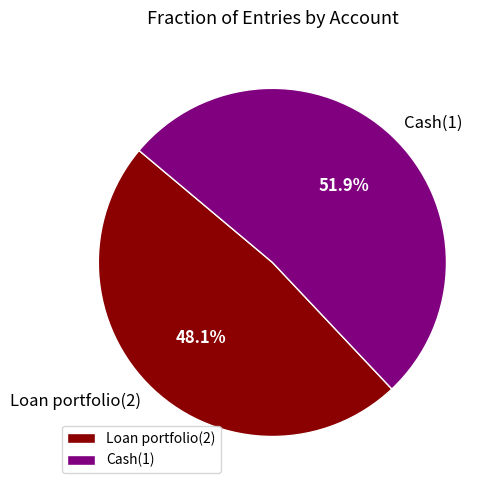

Do Loan portfolio(2) and Cash(1) together represent more than half of the pie?

Yes